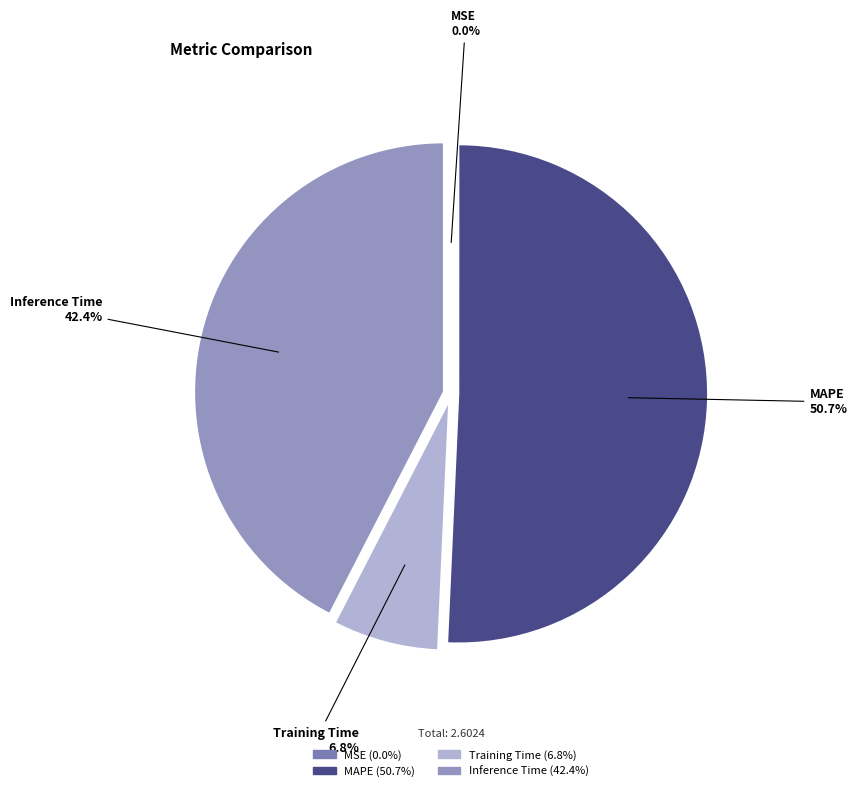

Which slice is the largest?

MAPE